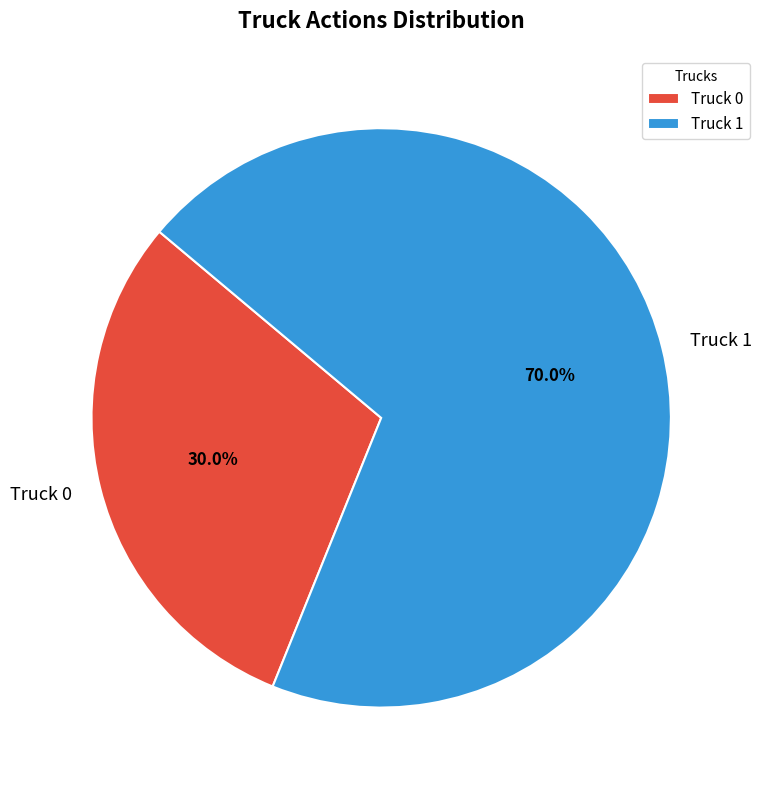

Which has a higher value, Truck 0 or Truck 1?

Truck 1